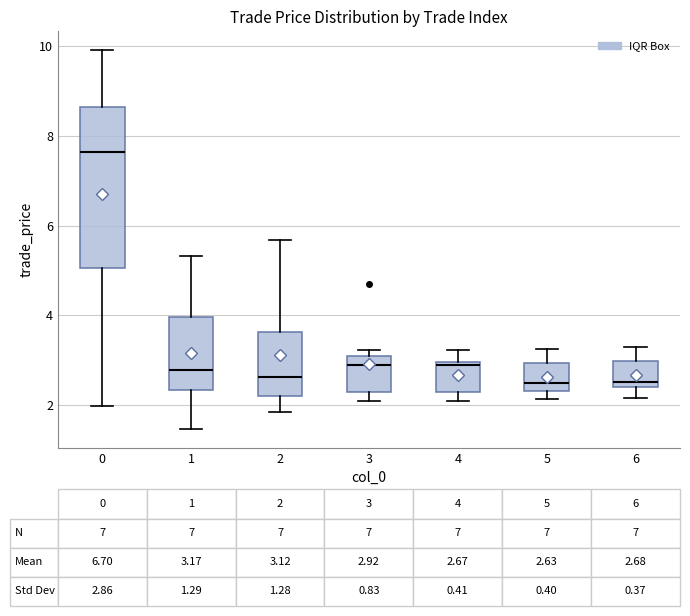

Comparing the boxes themselves (not the whiskers), which one is the tallest?

0